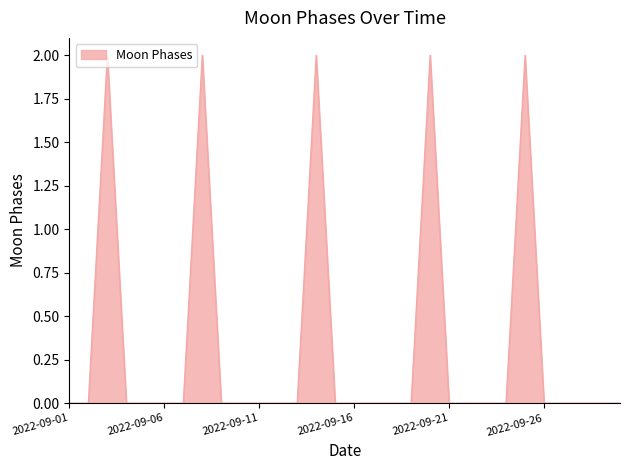

Is this an area chart (filled region under the line)?

Yes